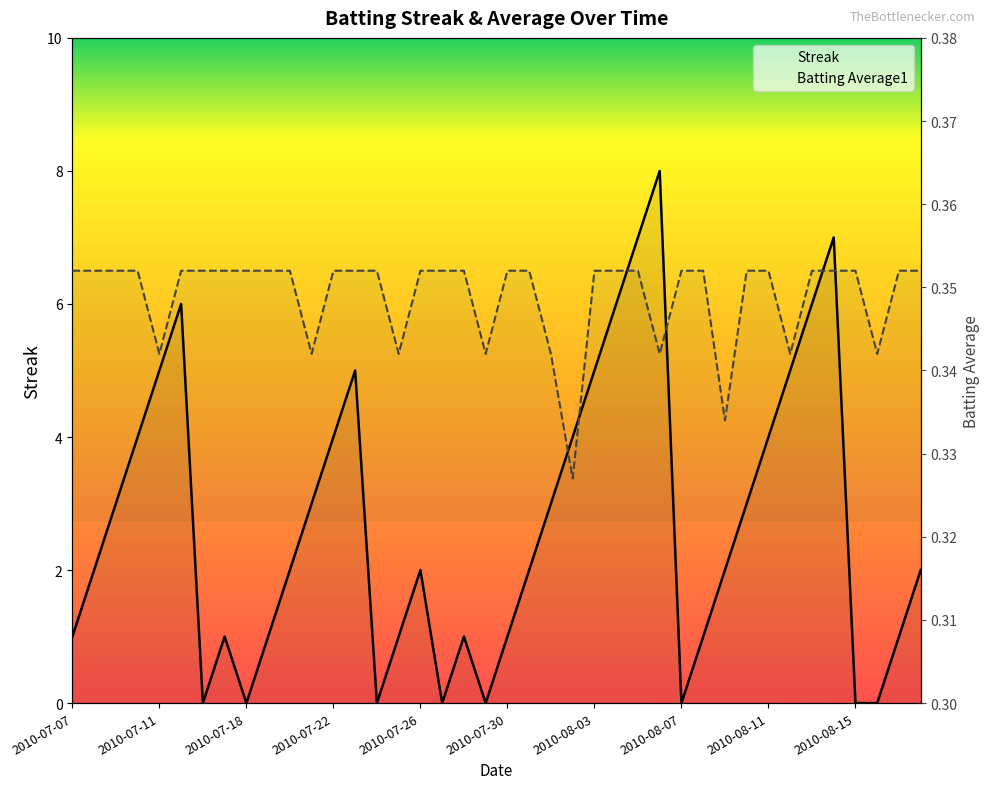

What is the difference between the highest and lowest values at 2010-07-07?

0.6